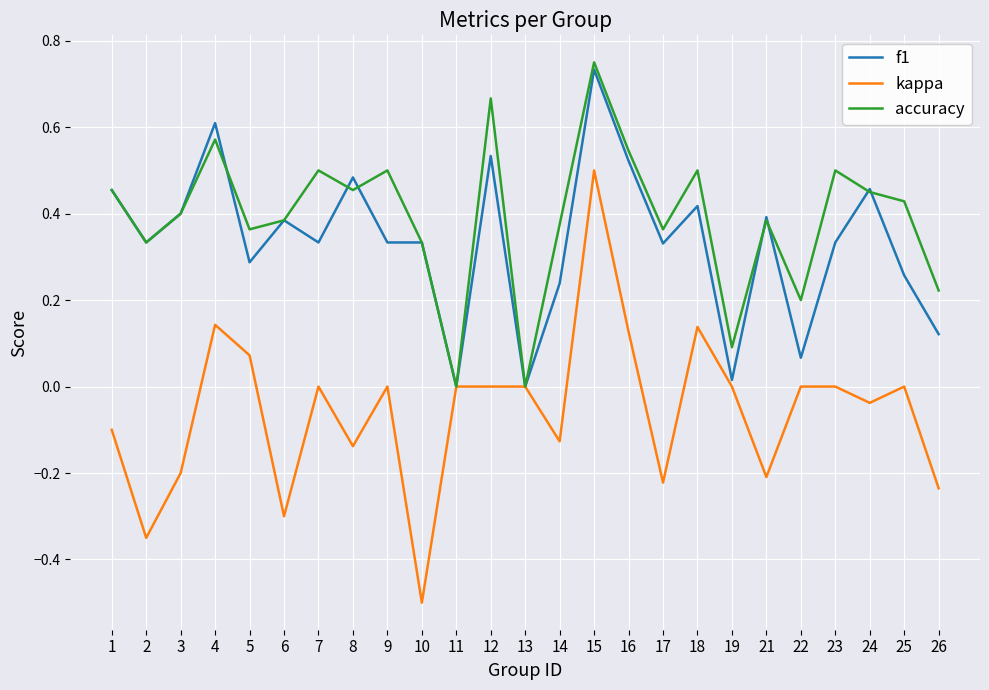

How many interior local peaks does the accuracy series have?

8